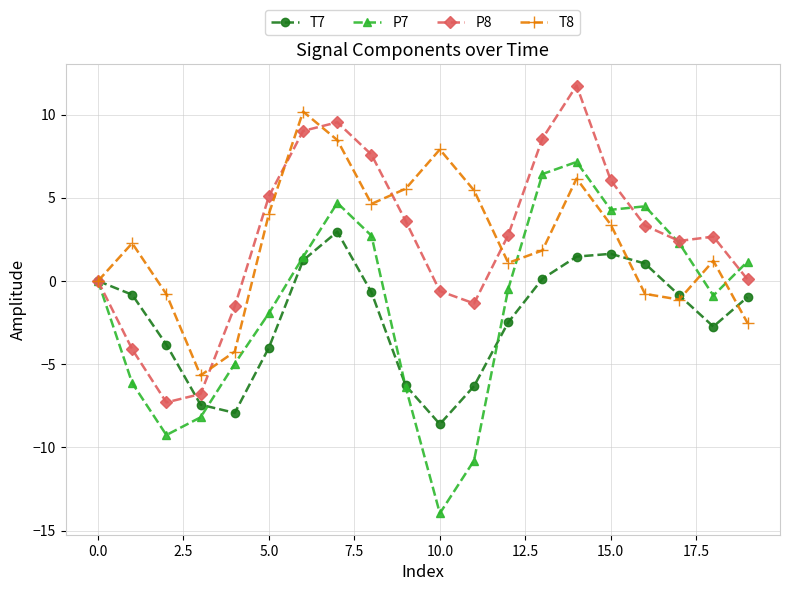

Which series has the widest spread of values?

P7